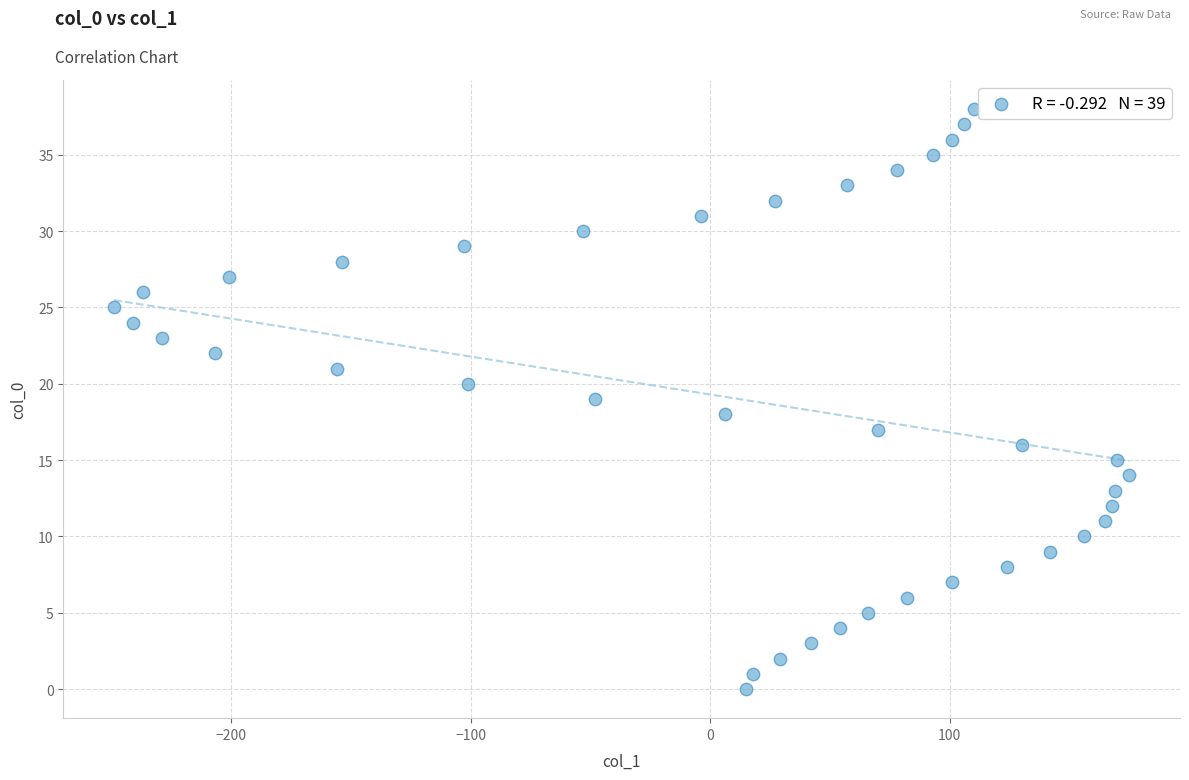

What is the range of Y values (max minus min)?

38